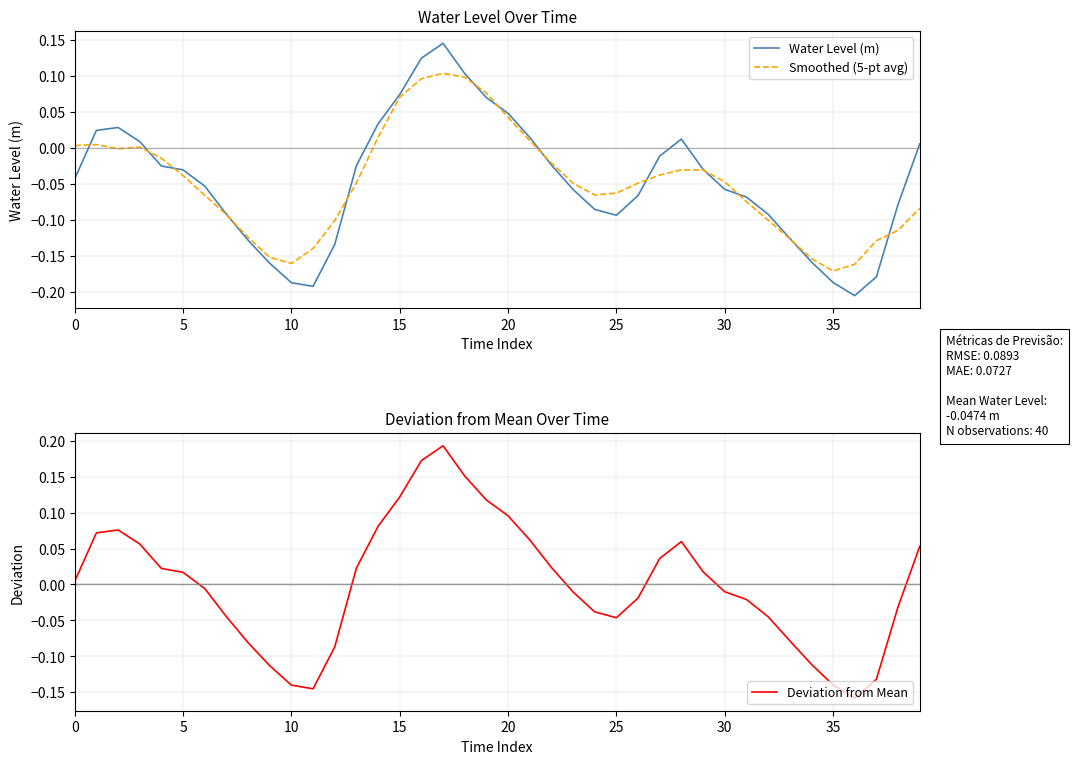

The value of Deviation from Mean at 28 is 0.1. True or false?

True